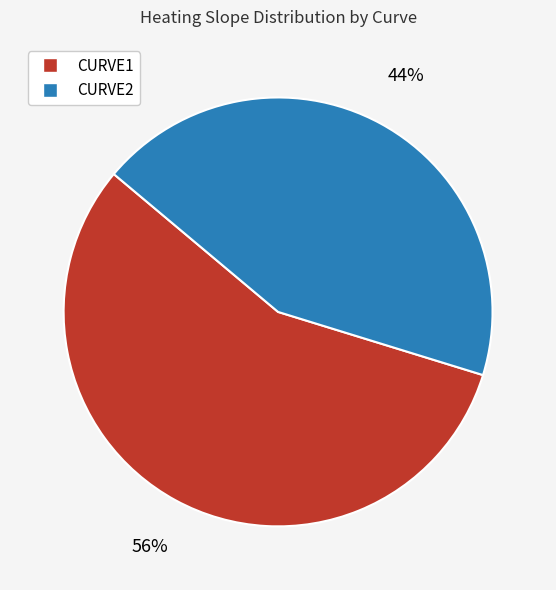

Count the number of slices in the pie.

2